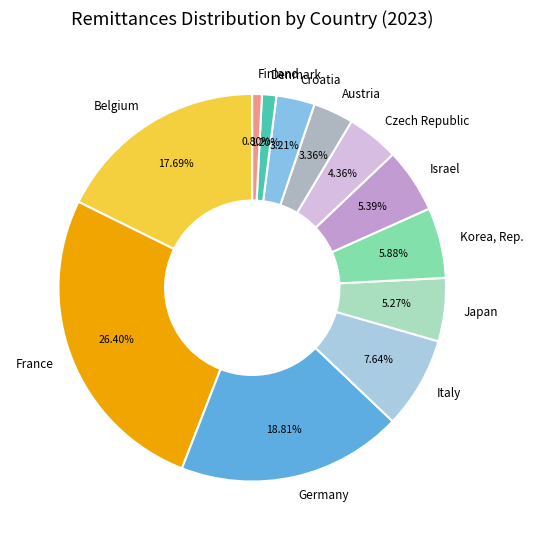

Is it true that Germany is 13% of the pie?

False